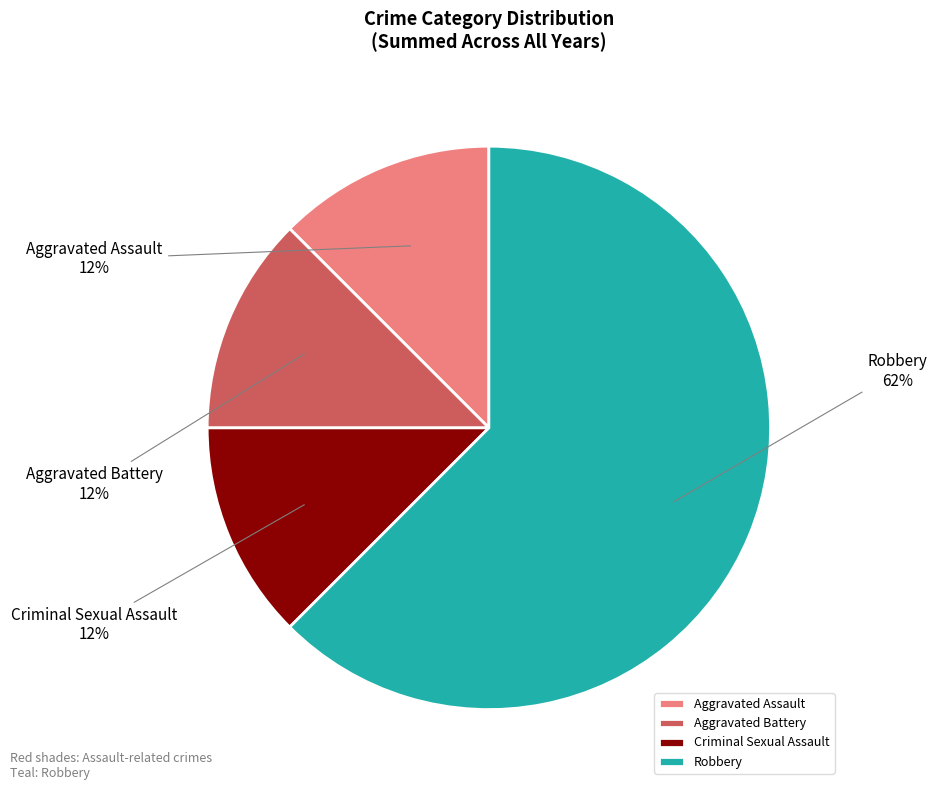

Which slice is the largest?

Robbery